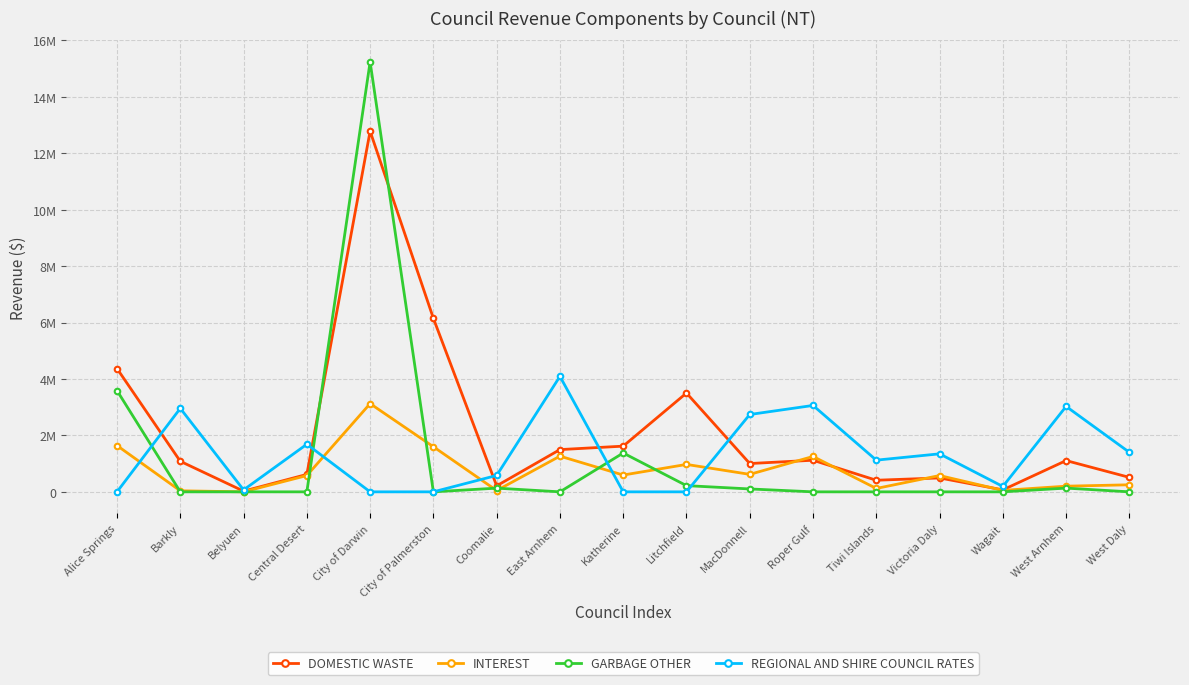

Is this an area chart (filled region under the line)?

No